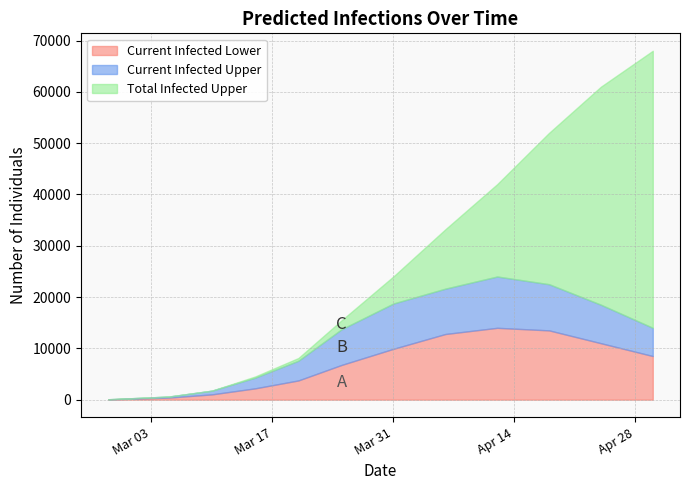

Is it true that total_infected_lower equals 26054 at 8?

False